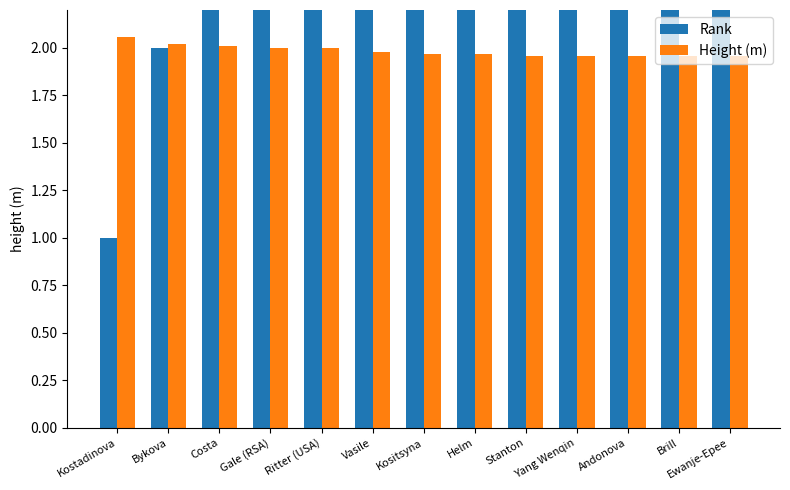

Rank the series by their average value, from lowest to highest.

Height (m), Rank